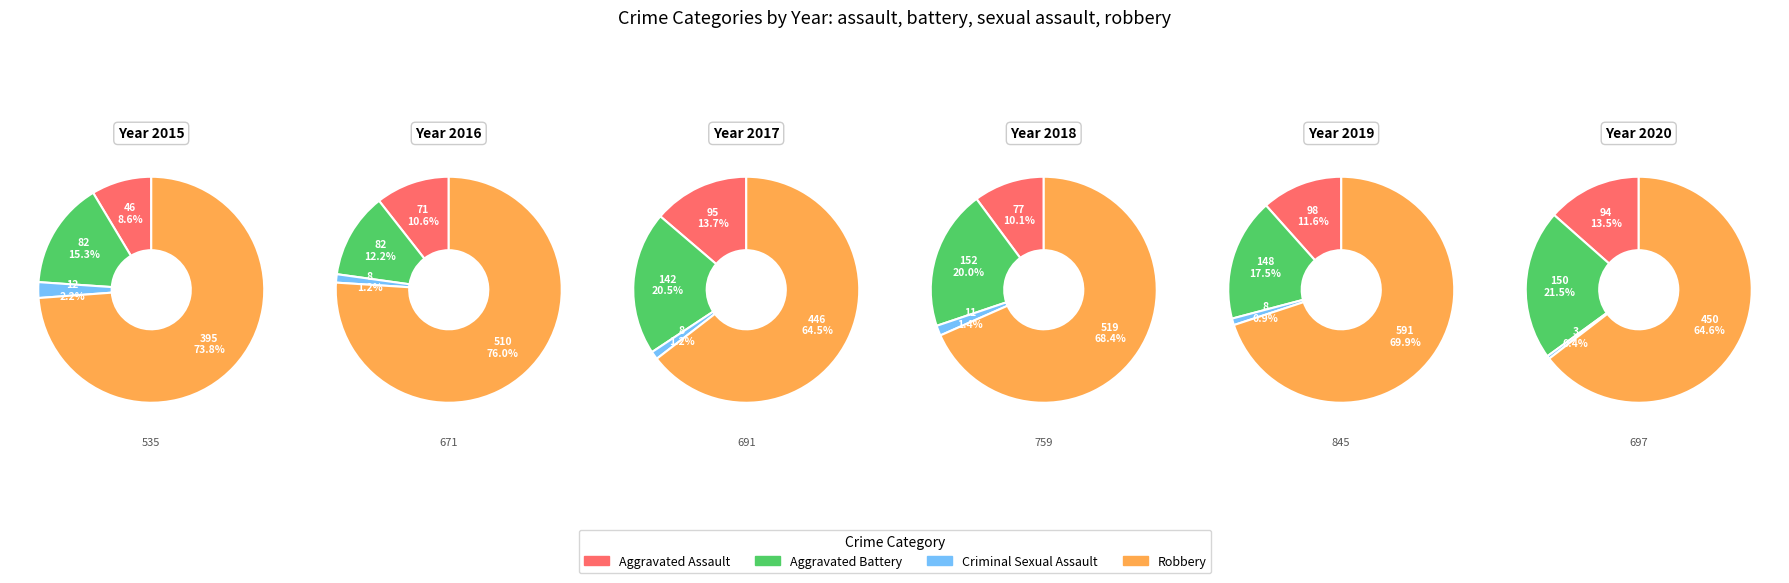

Is the sum of Robbery and Aggravated Battery greater than half?

Yes